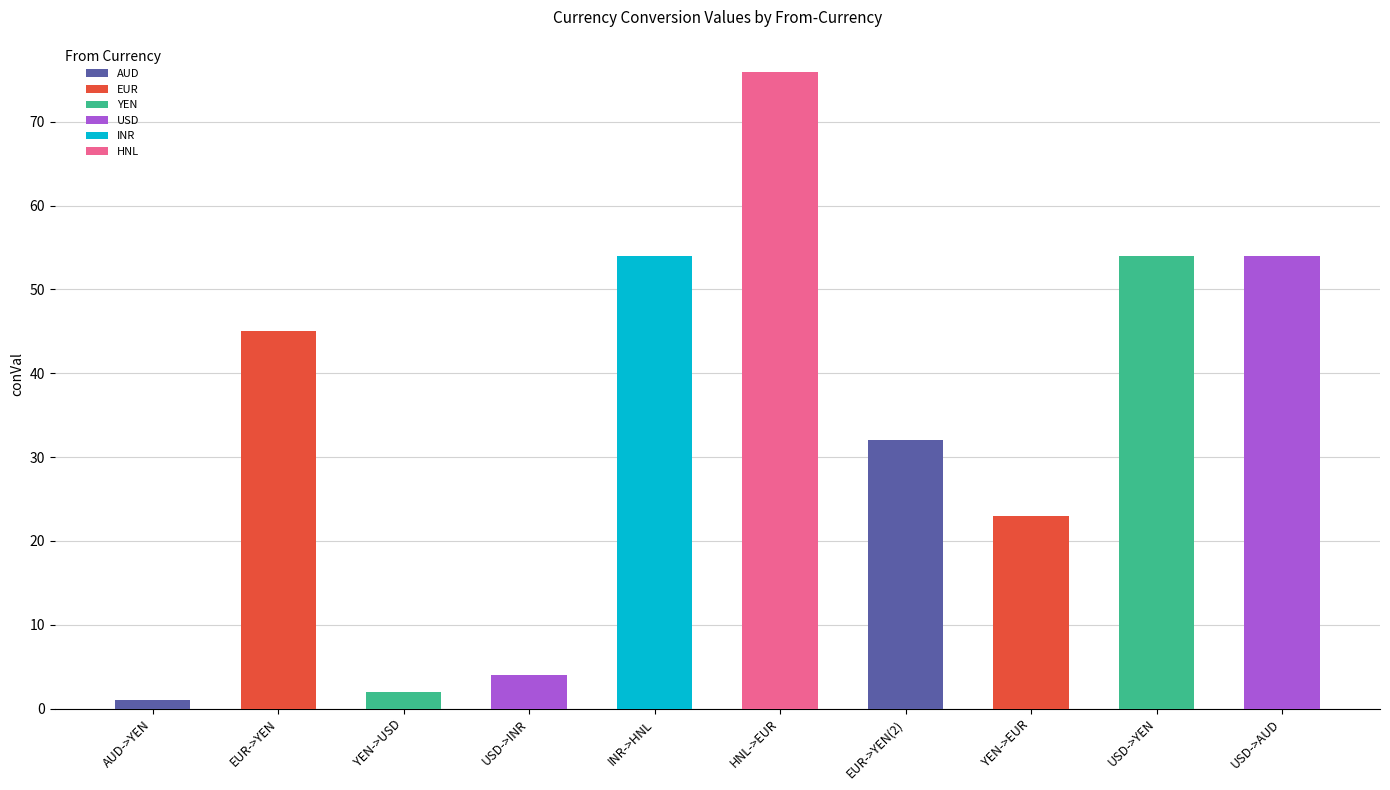

Reading left to right, list all the values displayed in this chart.

1	45	2	4	54	76	32	23	54	54